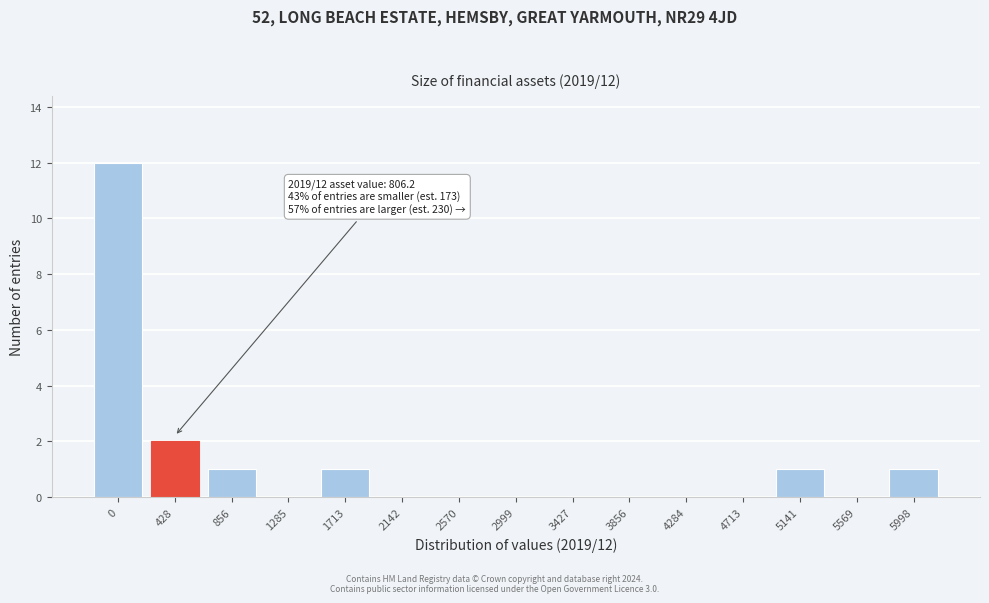

Reading left to right, transcribe all the data shown in this chart.

0=12	428=2	856=1	1285=0	1713=1	2142=0	2570=0	2999=0	3427=0	3856=0	4284=0	4713=0	5141=1	5569=0	5998=1